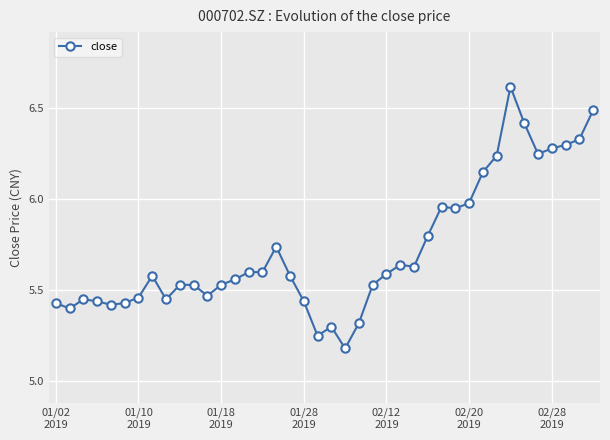

What is the difference between the maximum and minimum values?

1.4